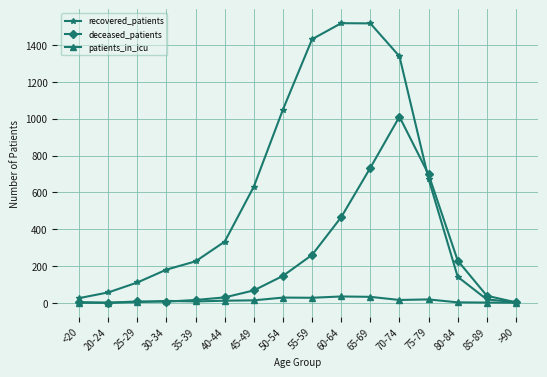

What is the greatest value displayed?

1519